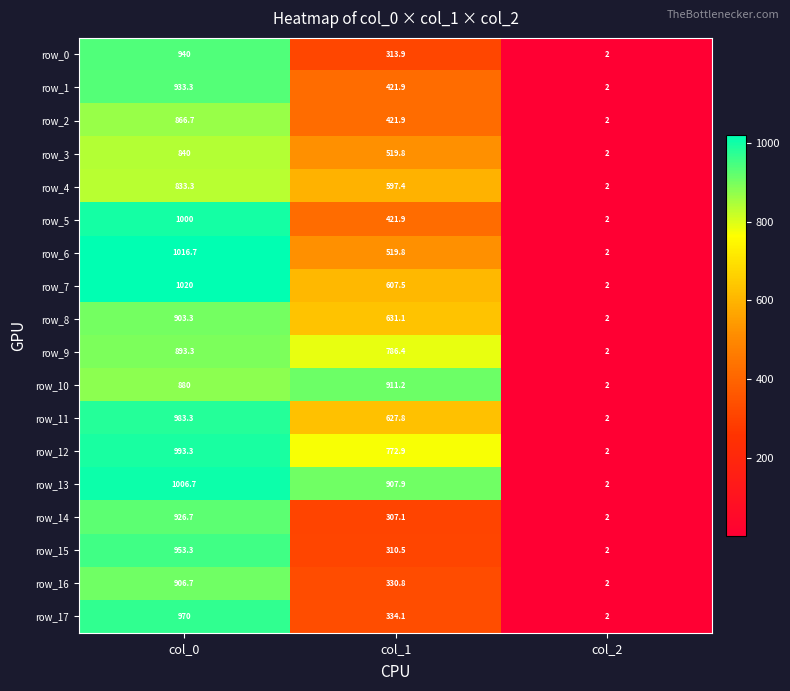

Reading left to right, transcribe all the data shown in this chart.

row_0: 940.0	313.9	2.0
row_1: 933.3	421.9	2.0
row_2: 866.7	421.9	2.0
row_3: 840.0	519.8	2.0
row_4: 833.3	597.4	2.0
row_5: 1000.0	421.9	2.0
row_6: 1016.7	519.8	2.0
row_7: 1020.0	607.5	2.0
row_8: 903.3	631.1	2.0
row_9: 893.3	786.4	2.0
row_10: 880.0	911.2	2.0
row_11: 983.3	627.8	2.0
row_12: 993.3	772.9	2.0
row_13: 1006.7	907.9	2.0
row_14: 926.7	307.1	2.0
row_15: 953.3	310.5	2.0
row_16: 906.7	330.8	2.0
row_17: 970.0	334.1	2.0